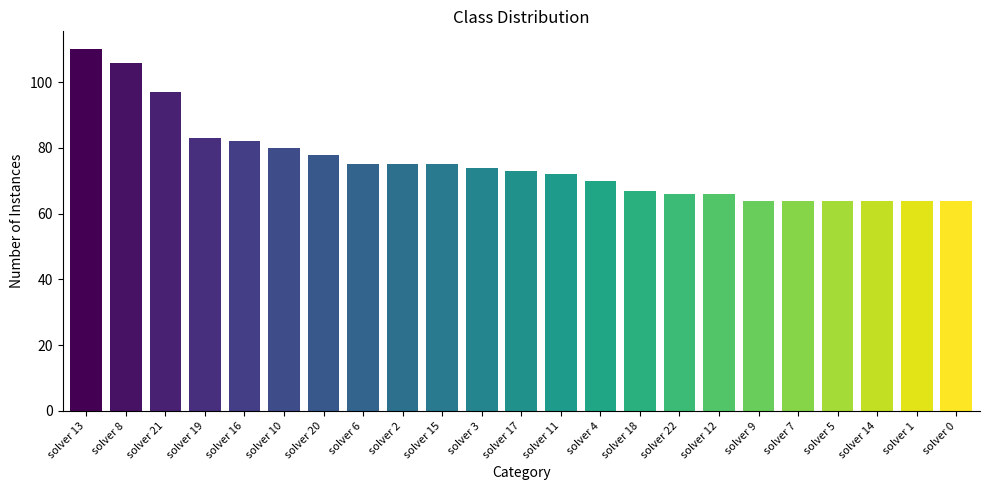

What is the difference between the maximum and minimum values?

46